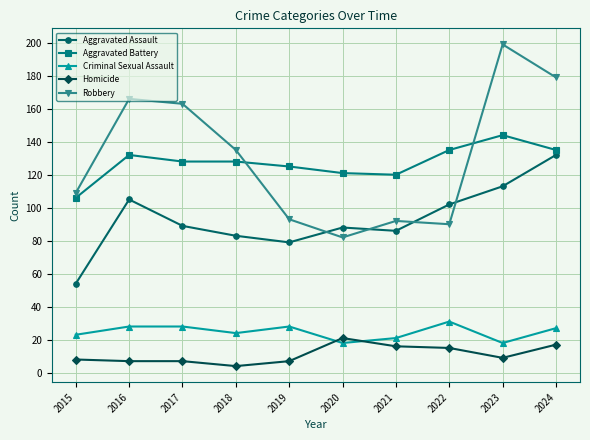

How many values in the Aggravated Assault series are below 89?

5